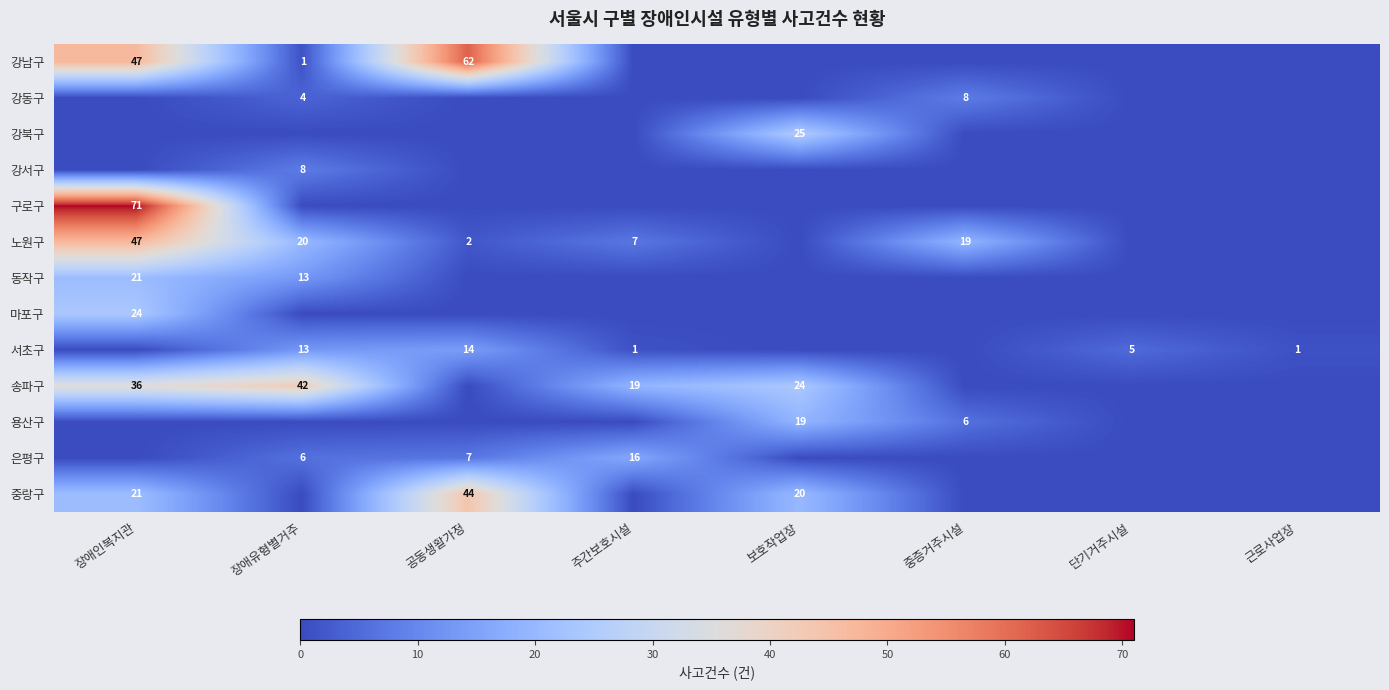

The value of 구로구 at 장애인복지관 is 71. True or false?

True